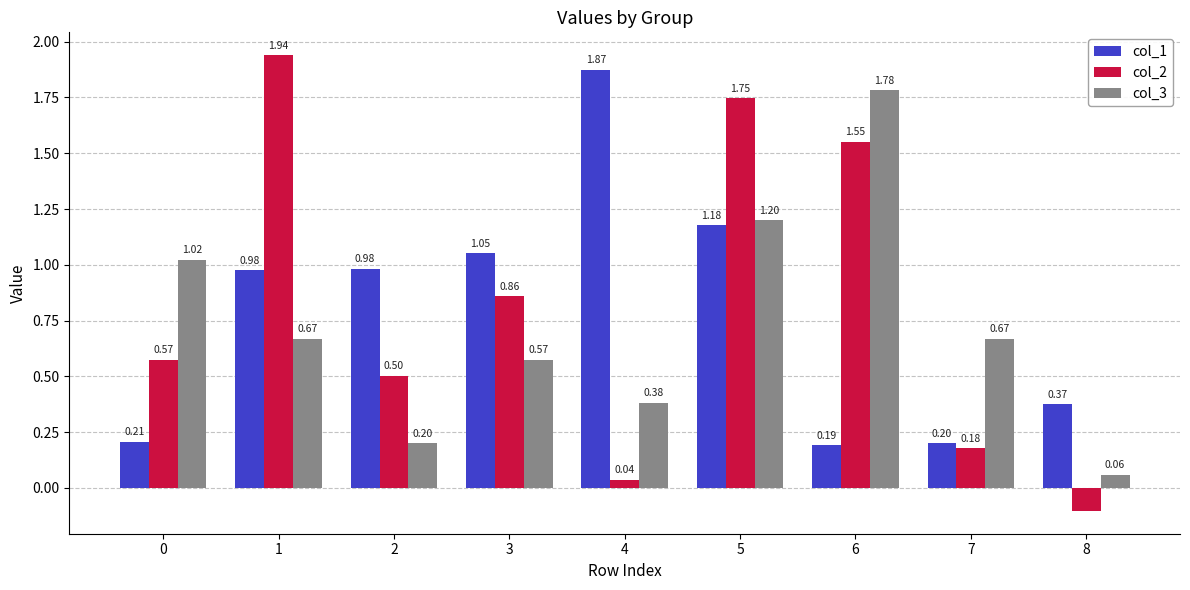

List the series in order of their overall mean, lowest first.

col_3, col_1, col_2